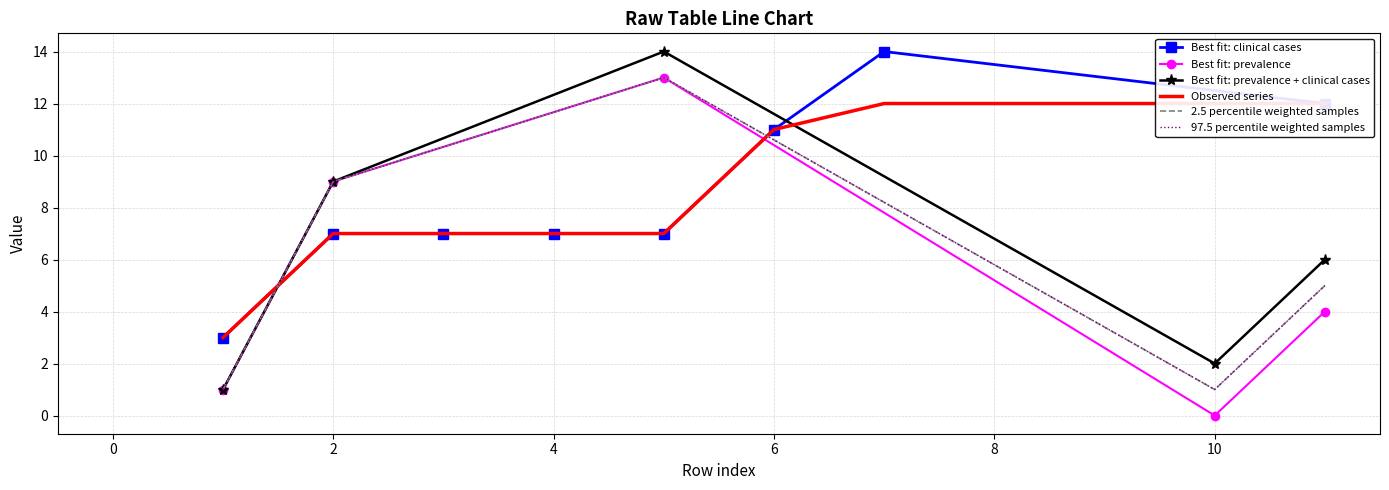

Which category has the highest value across all series?

7